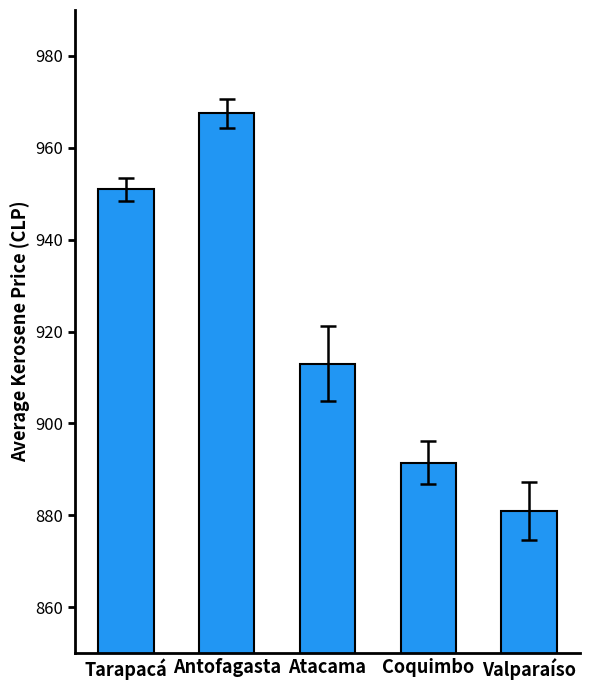

What is the label of the 3rd bar from the right?

Atacama